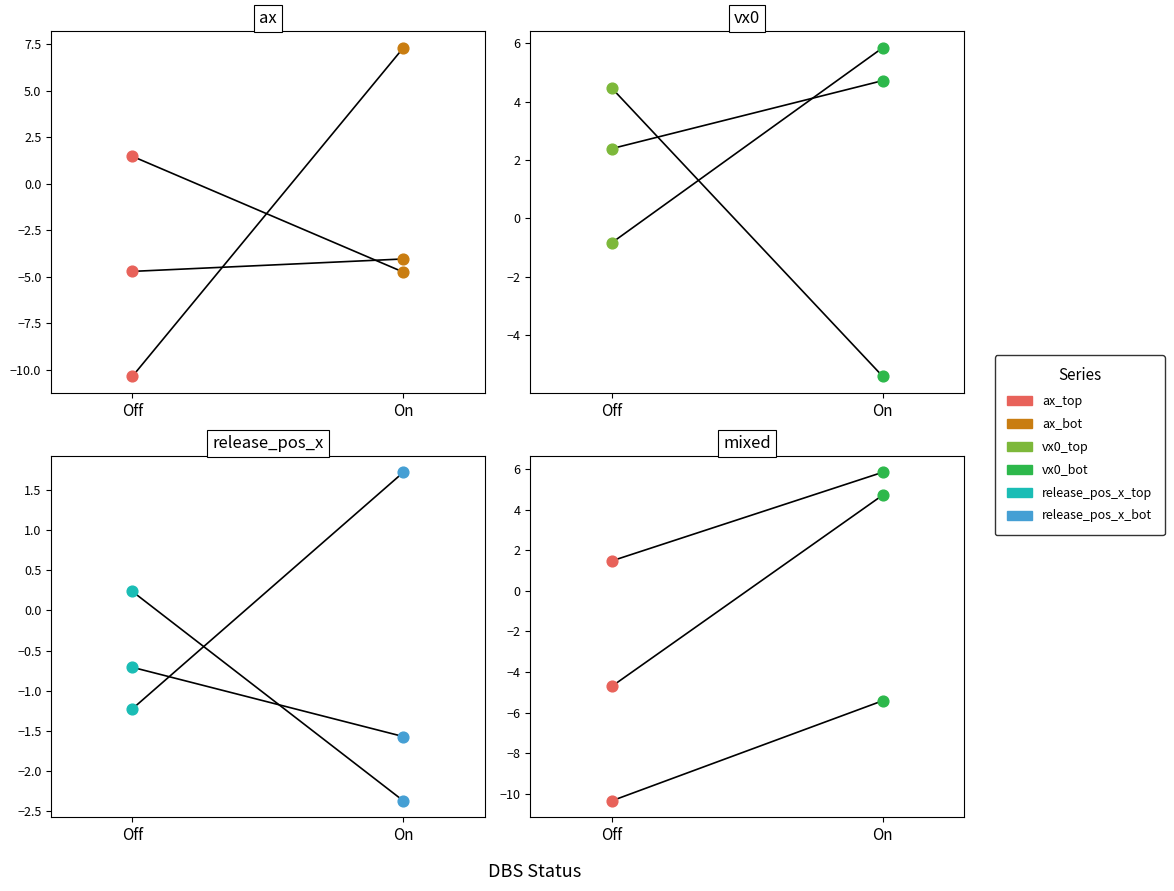

What are all the series names shown in the legend?

ax_top, ax_bot, vx0_top, vx0_bot, release_pos_x_top, release_pos_x_bot